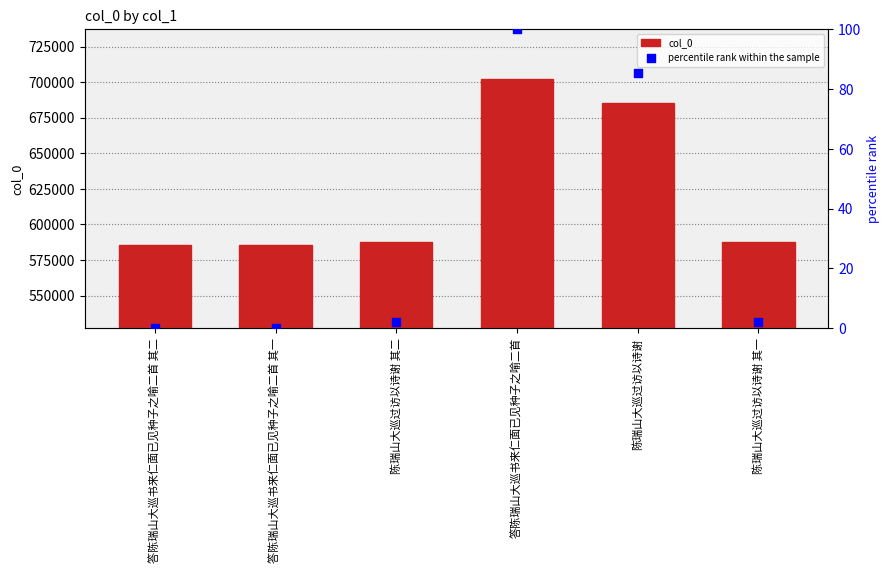

Which series has the widest spread of Y values?

col_0